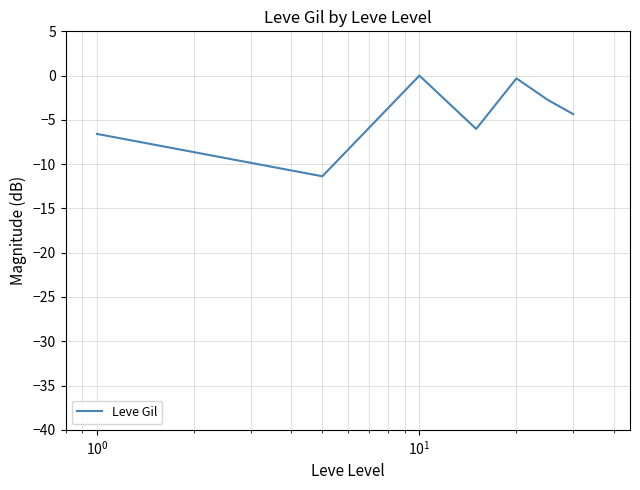

How many lines are shown in the chart?

1